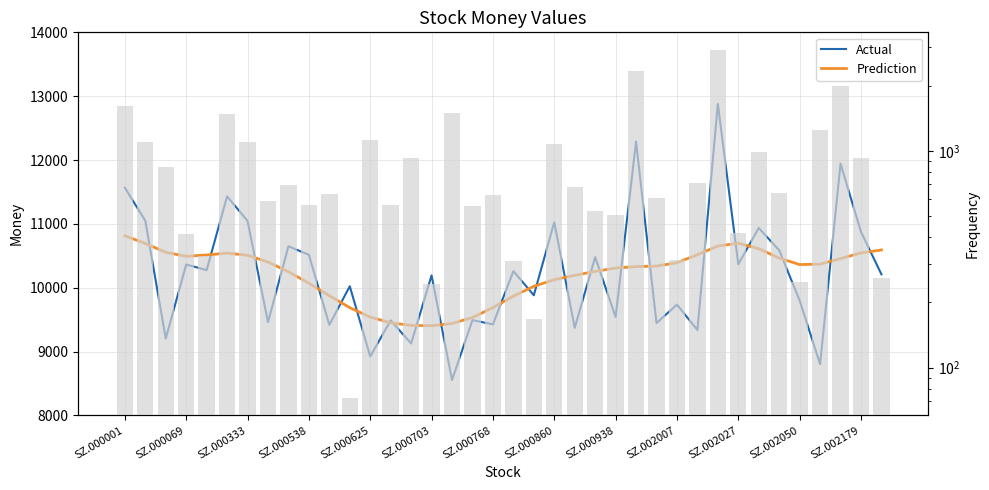

The Actual series shows 16270.5 at SZ.002027. True or false?

False